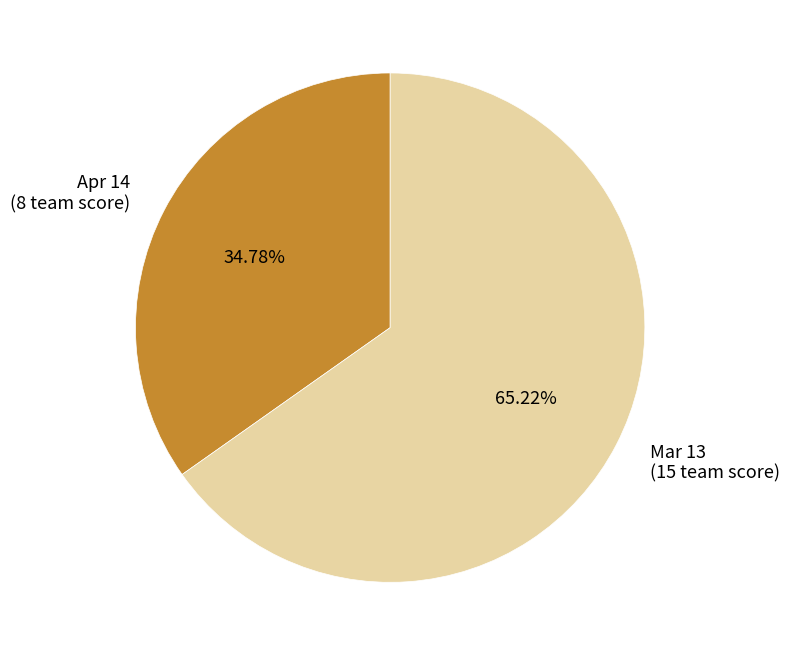

Rank the categories by value from lowest to highest.

Apr 14, Mar 13